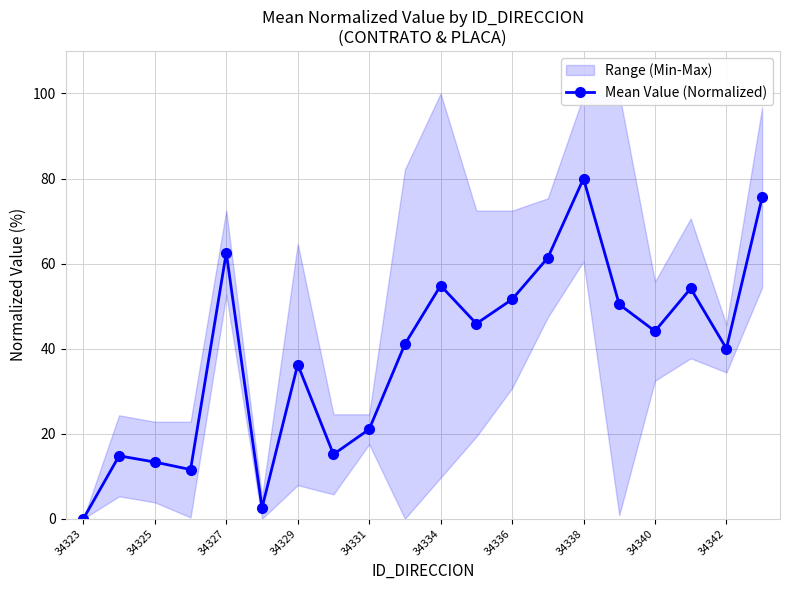

True or false: Mean Value (Normalized) has more than 1 interior local peaks.

True